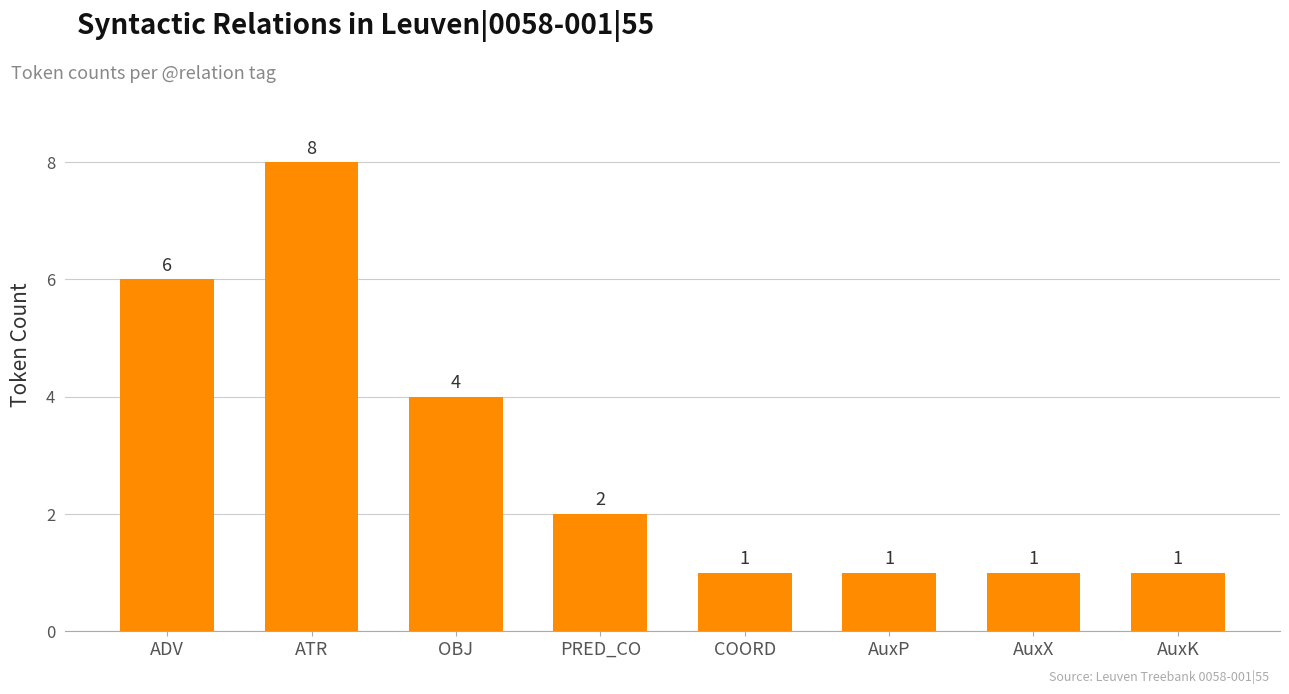

What is the ratio of the value at OBJ to the value at ATR?

0.5